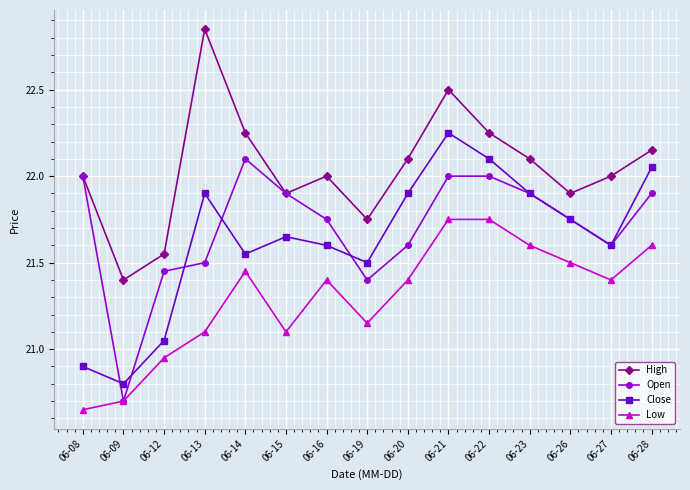

At which label does High reach its peak?

06-13